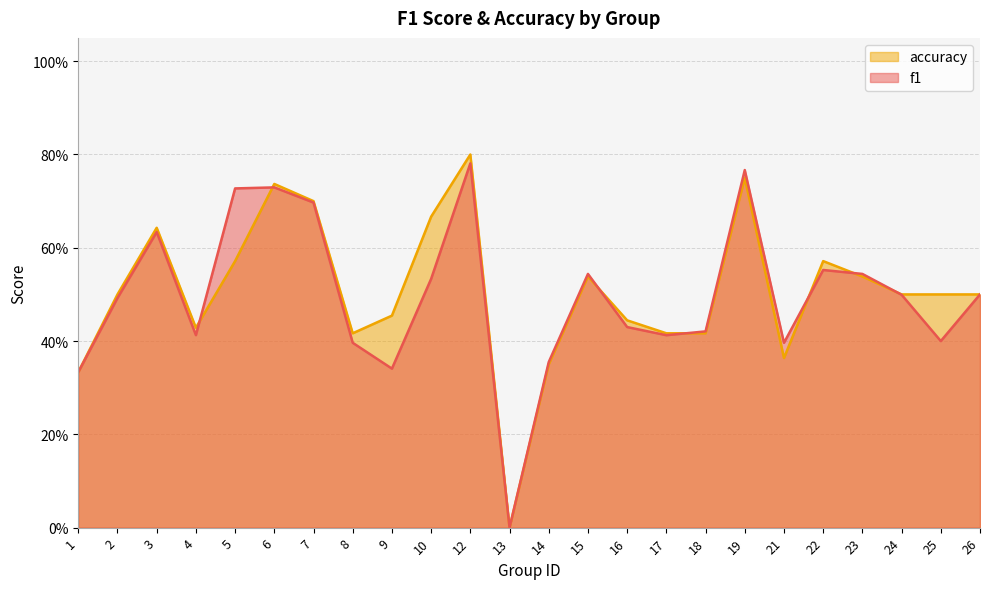

The accuracy series shows 0.7 at 7. True or false?

True